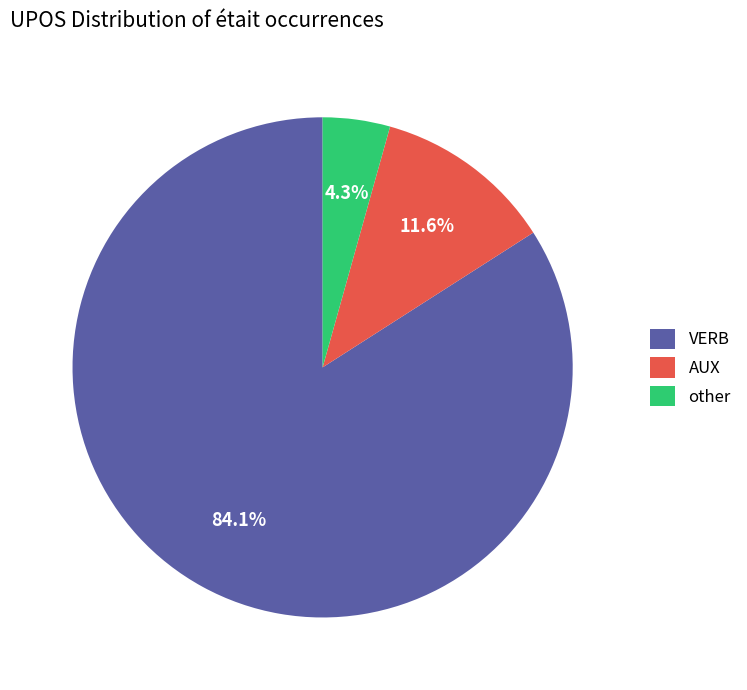

Which slice is the largest?

VERB